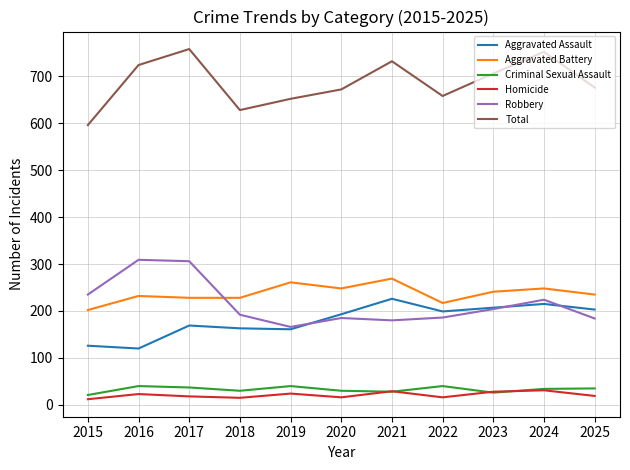

What is the total value across all series at 2025?

1352